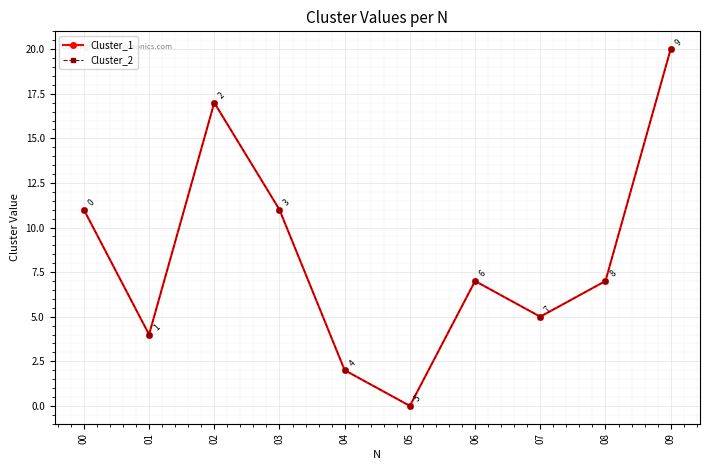

Which series has the widest spread of values?

Cluster_1